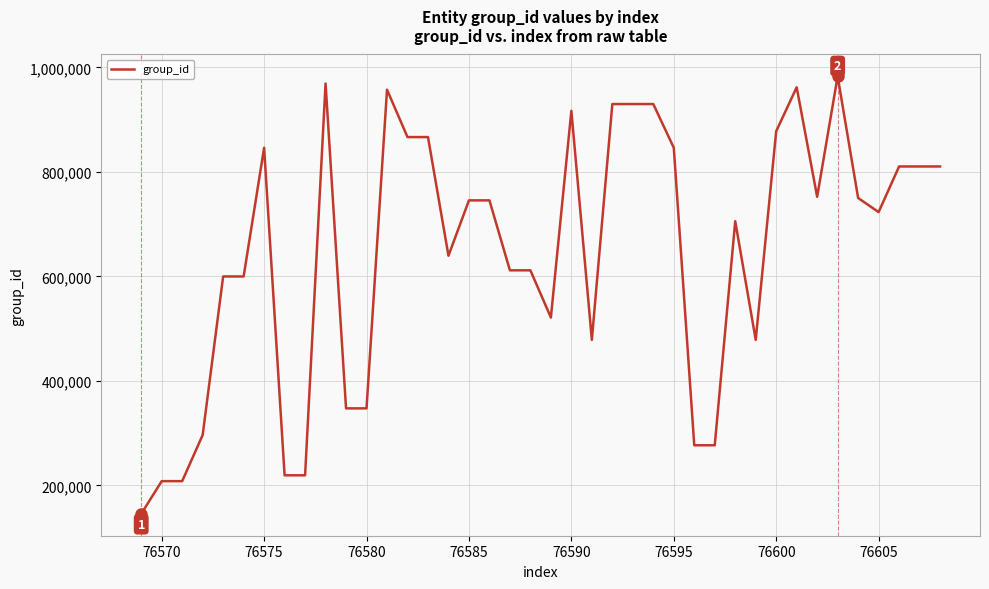

What is the smallest value displayed?

145452